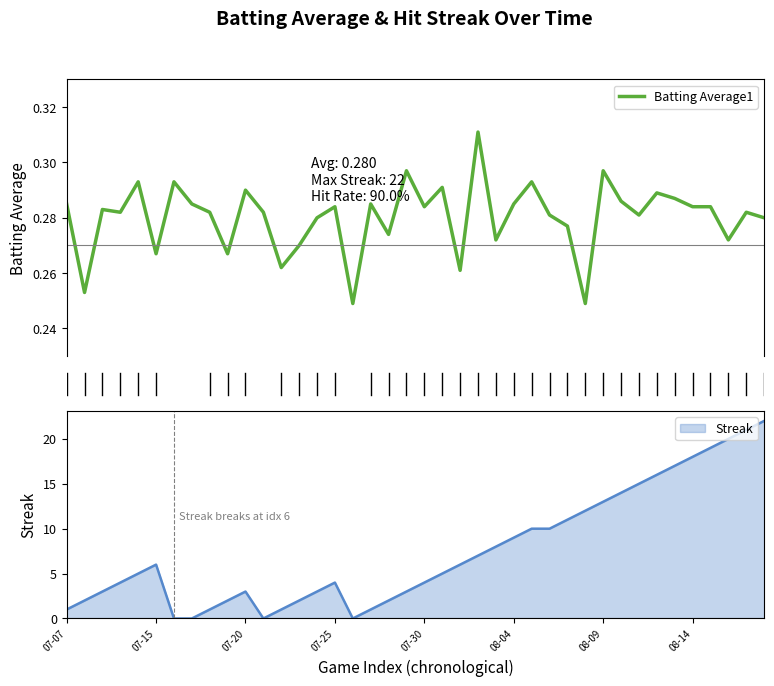

Is it true that Streak equals 3.2 at 2010-07-08?

False